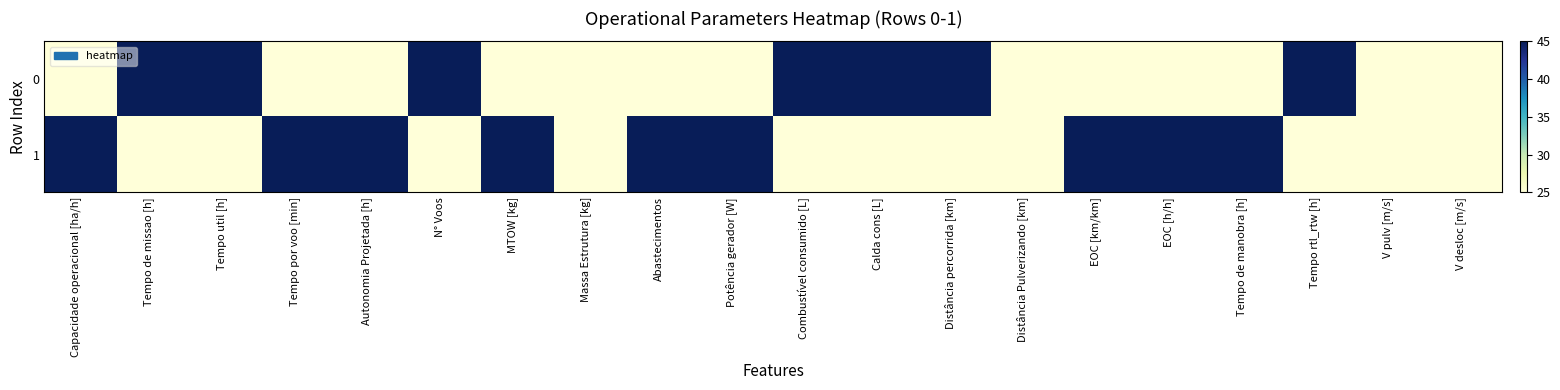

What is the maximum value shown in the chart?

45